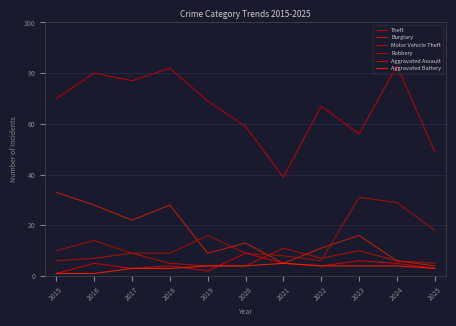

At how many categories does at least one series exceed 58?

8